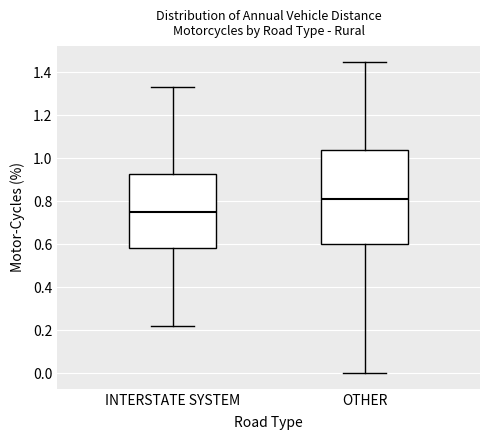

Reading left to right, read every box against the y-axis: the position of its median line, the range the box covers, and the ends of its whiskers. The values are not printed on the chart, so give them approximately, as read against the axis.

INTERSTATE SYSTEM: median 0.76, box 0.58 to 0.92, whiskers 0.22 to 1.34
OTHER: median 0.82, box 0.60 to 1.04, whiskers 0.00 to 1.46